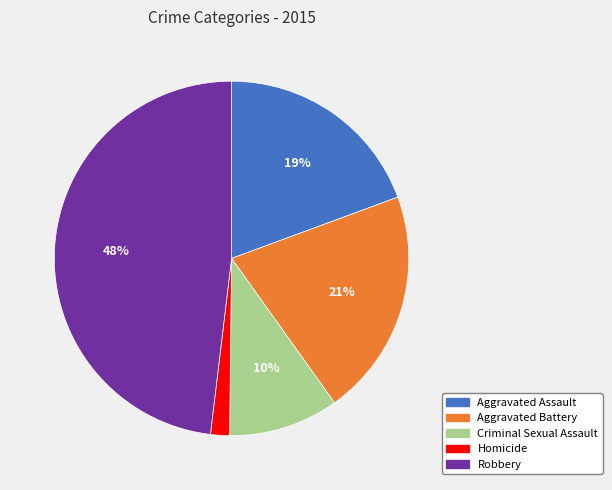

Is there any slice that represents more than half of the pie?

No